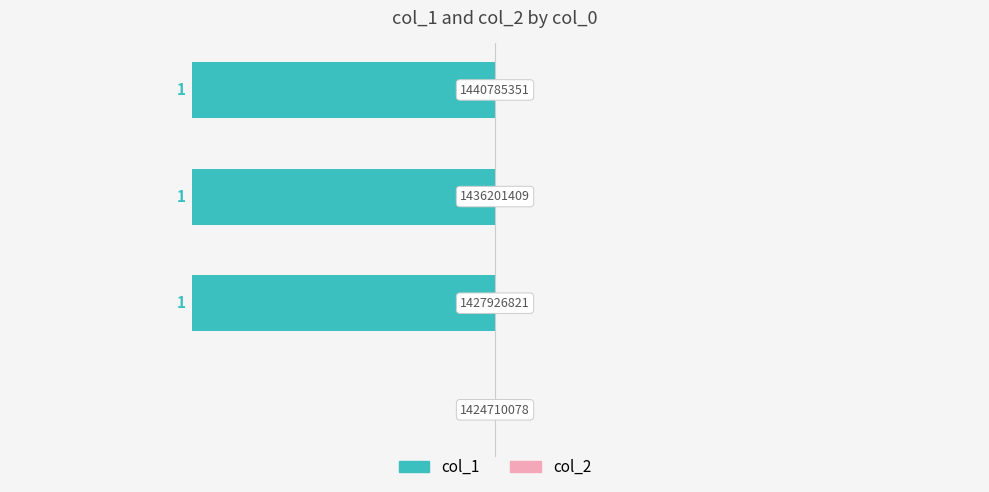

Are the bars horizontal?

Yes